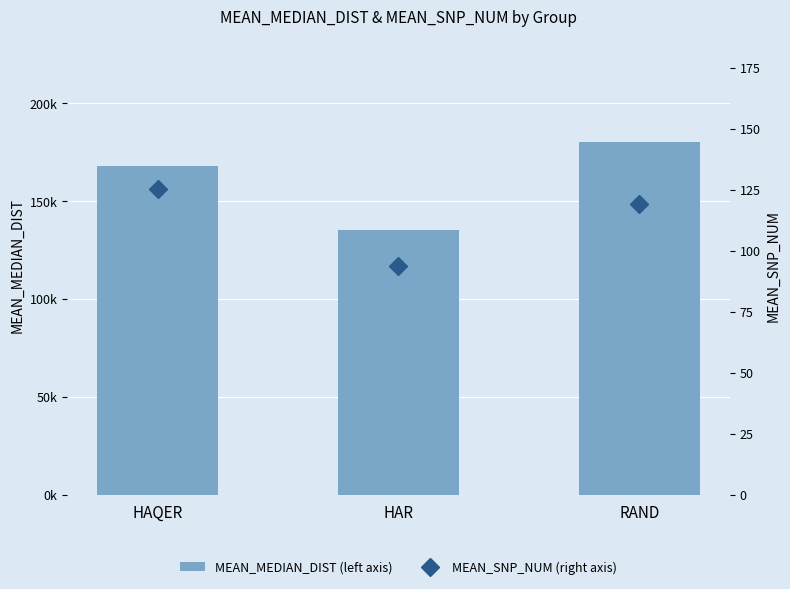

What is the difference between the maximum and minimum values in the MEAN_MEDIAN_DIST (left axis) series?

45141.3